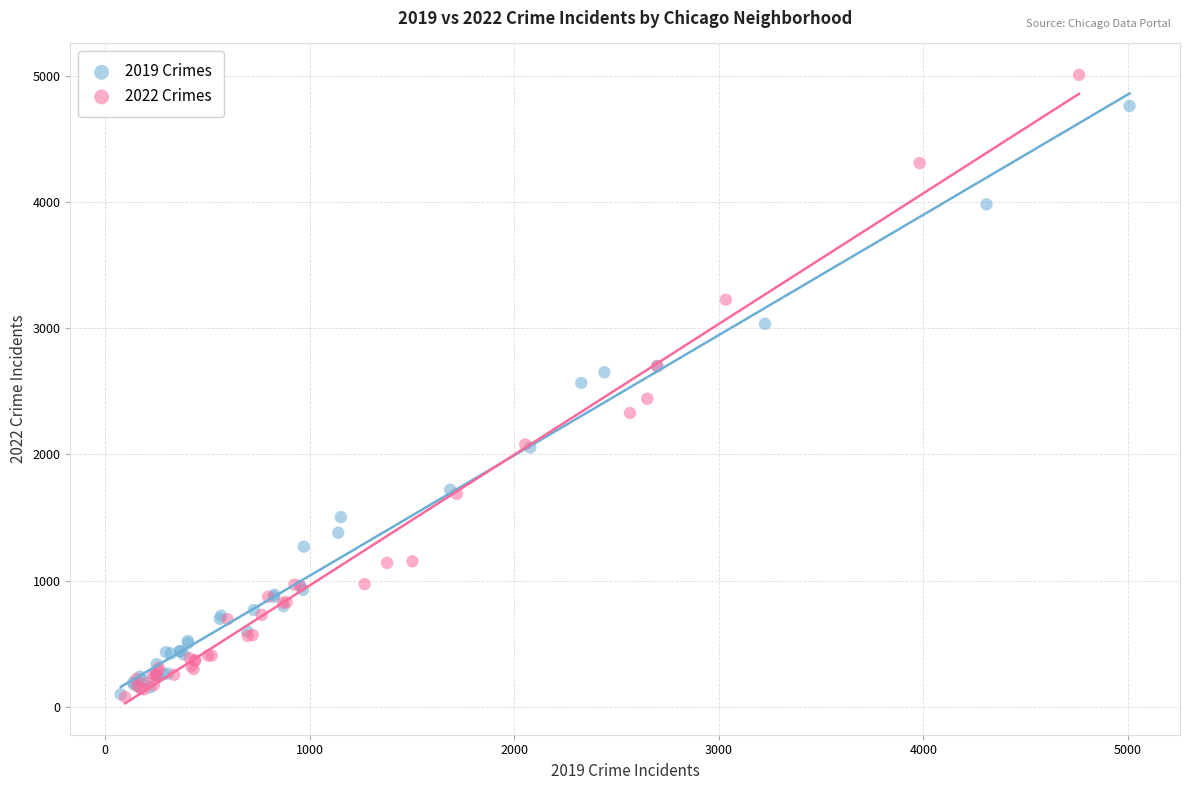

What are all the series names shown in the legend?

2019 Crimes, 2022 Crimes